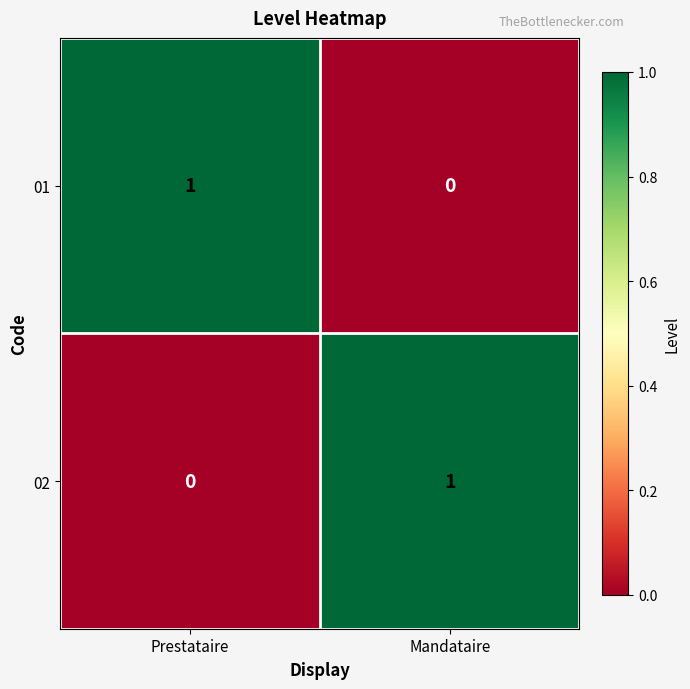

How many series are shown in this chart?

2